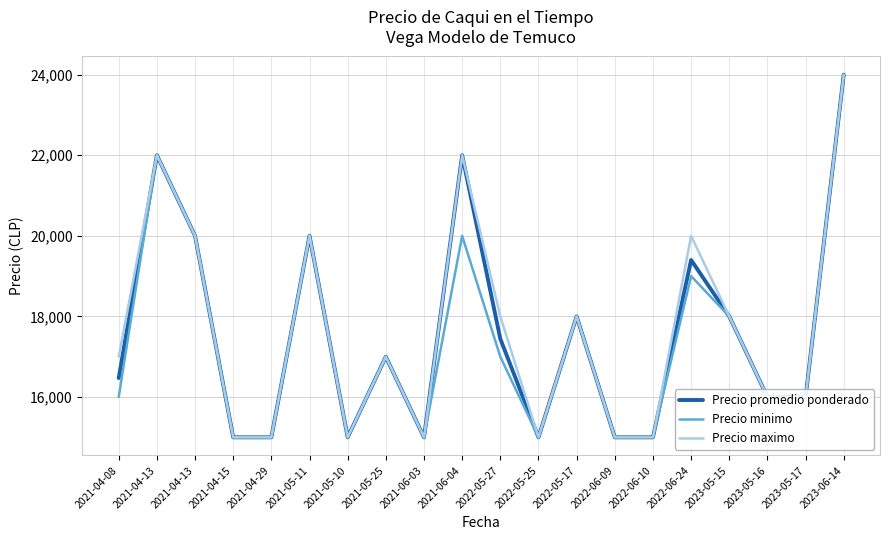

Between 2021-04-08 and 2022-06-09, which is larger?

2021-04-08